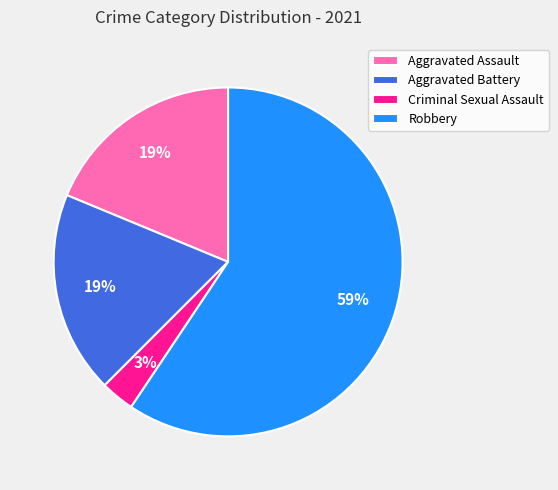

Combined, do Criminal Sexual Assault and Robbery account for over 50%?

Yes